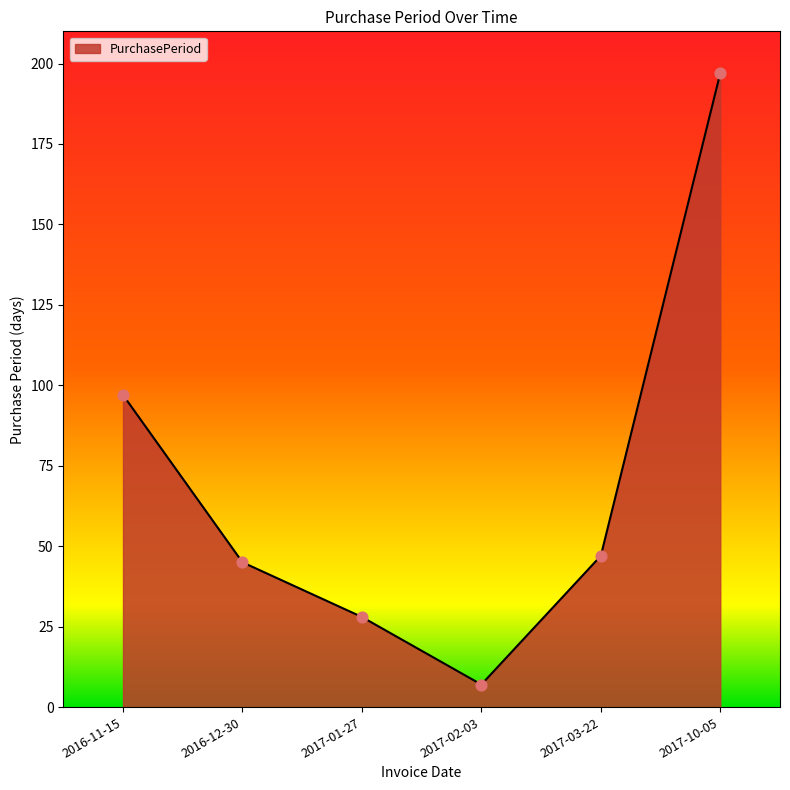

Which has a higher value, 2017-10-05 or 2017-01-27?

2017-10-05